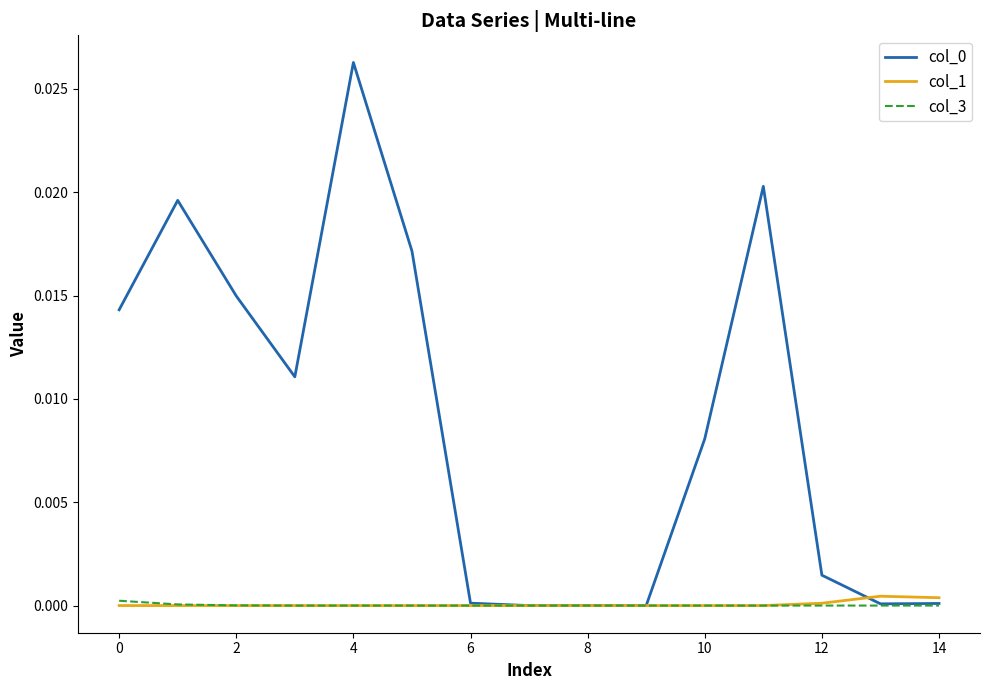

The value of col_3 at 2 is 0.0. True or false?

True